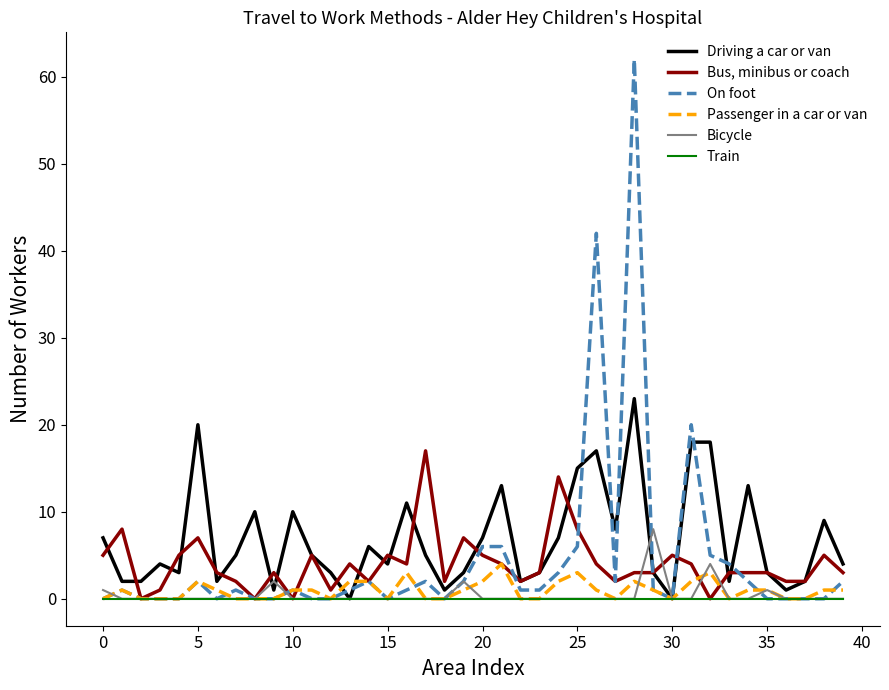

List the series in order of their peak value, highest first.

On foot, Driving a car or van, Bus, minibus or coach, Bicycle, Passenger in a car or van, Train